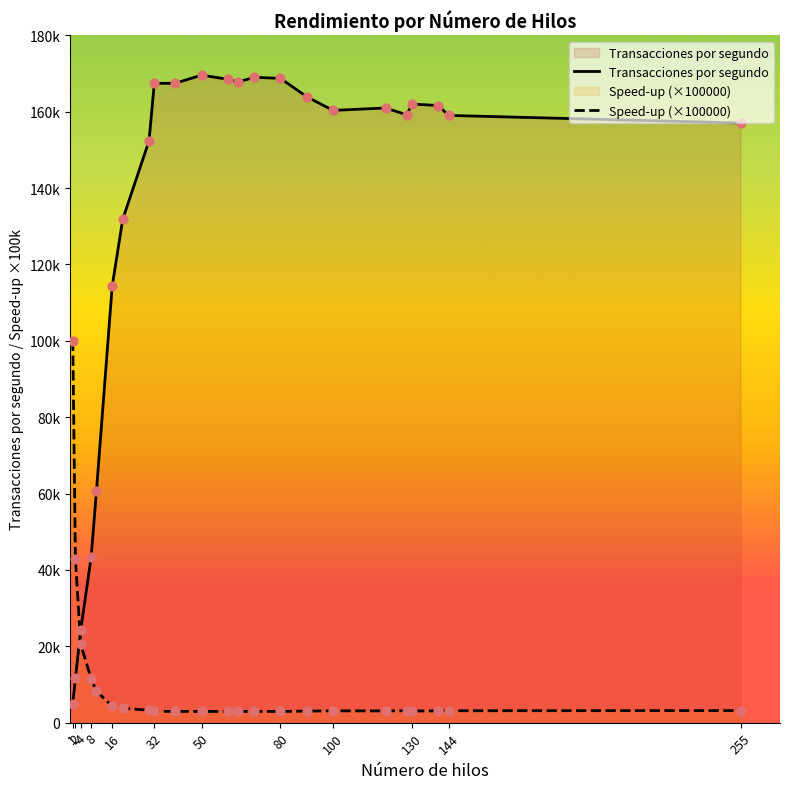

What are all the series names shown in the legend?

Transacciones por segundo, Speed-up (×100000)